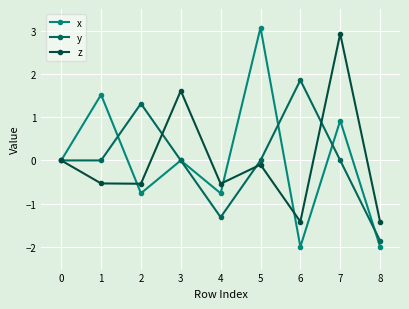

At which category is the sum across all series the highest?

7